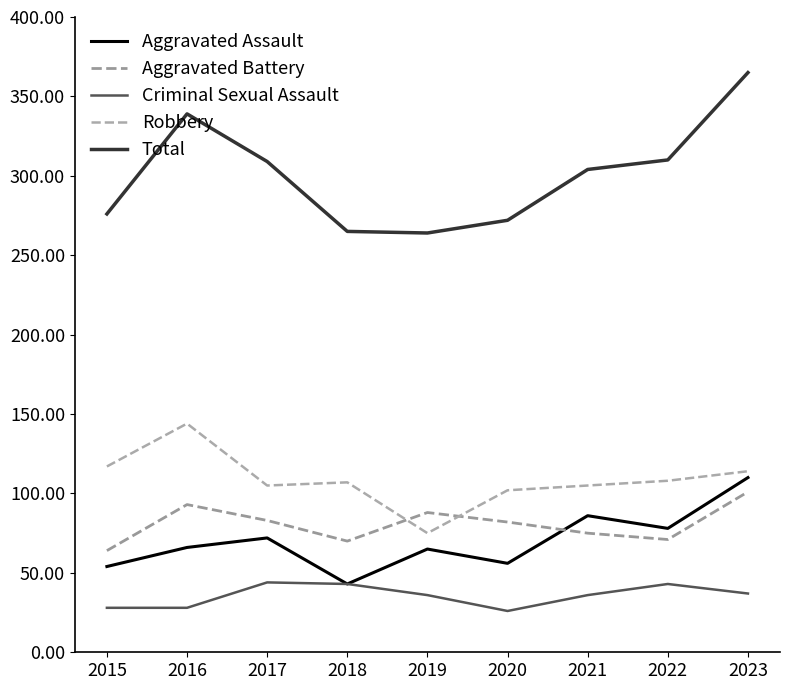

Which series has the widest spread of values?

Total